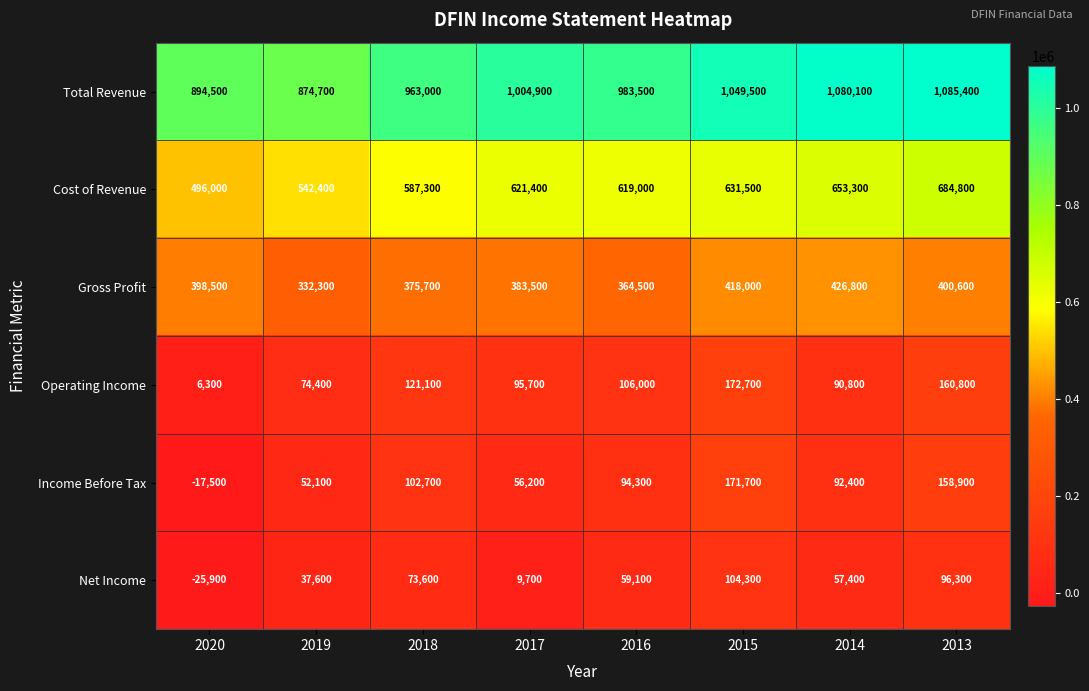

What is the total value across all series at 2017?

2171400